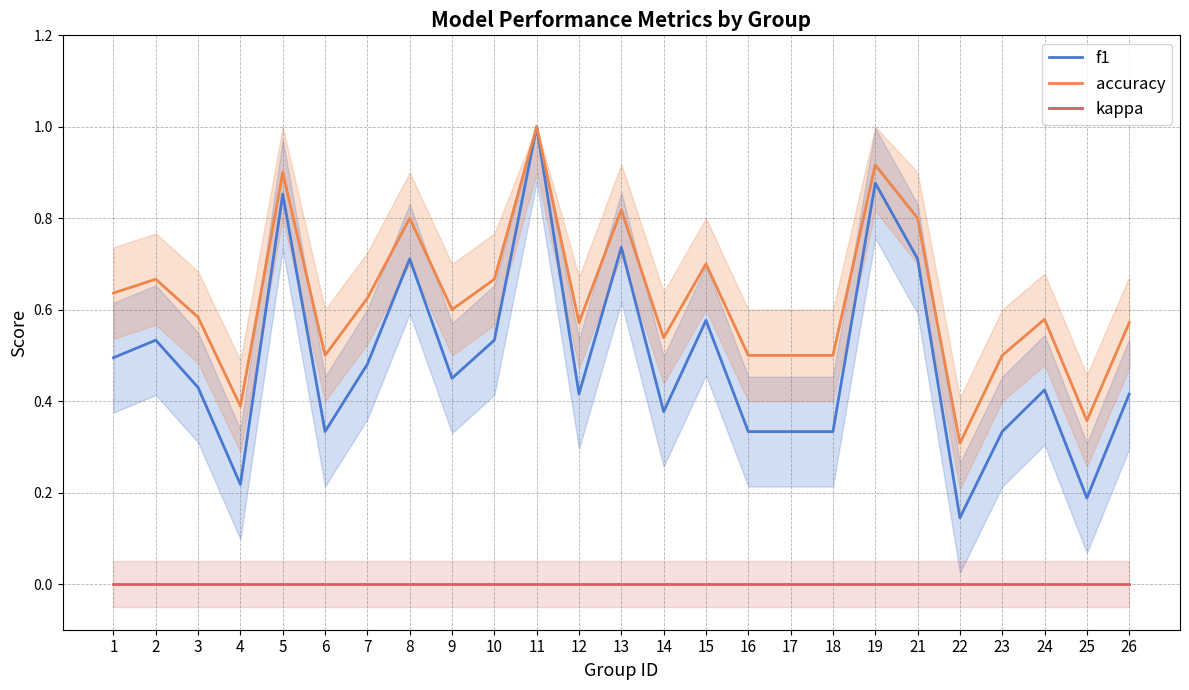

Rank the categories by accuracy value from highest to lowest.

11, 19, 5, 13, 8, 21, 15, 2, 10, 1, 7, 9, 3, 24, 12, 26, 14, 6, 16, 17, 18, 23, 4, 25, 22